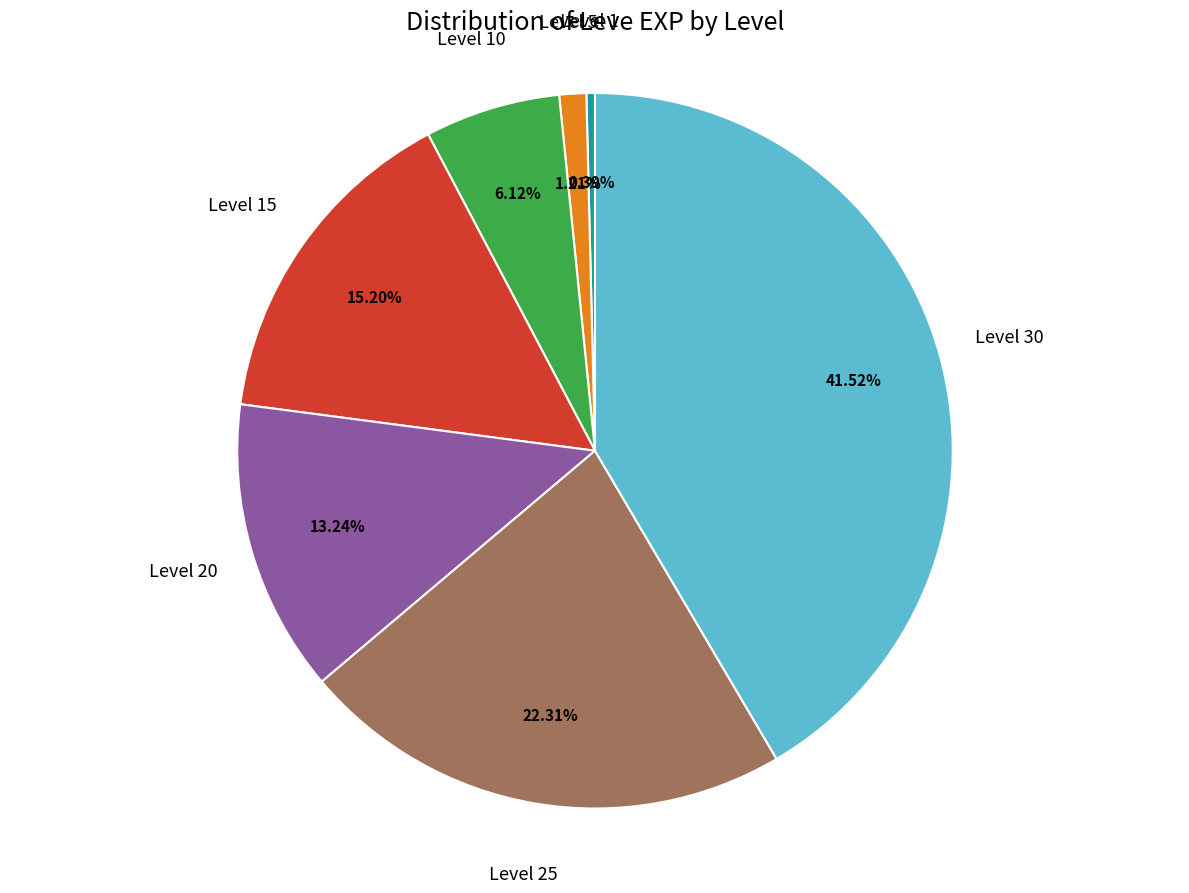

Does any single category account for the majority?

No